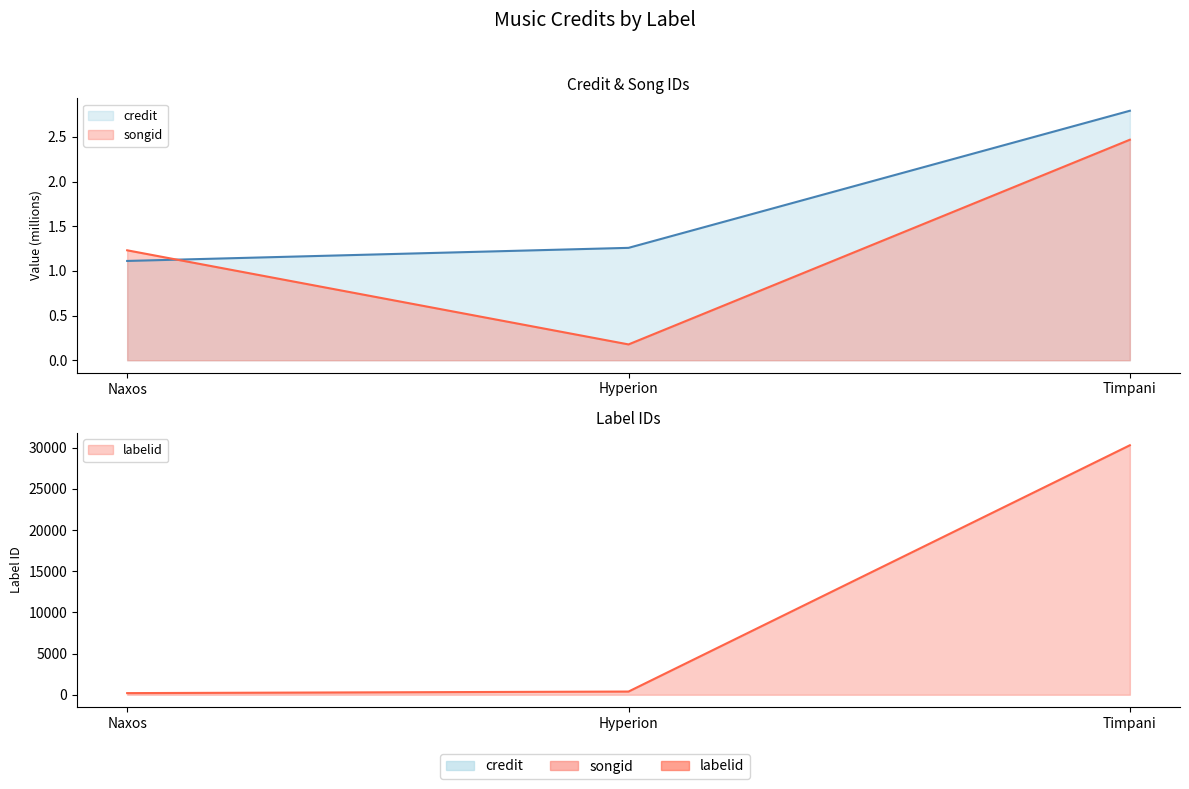

The value of songid at Hyperion is 0.3. True or false?

False